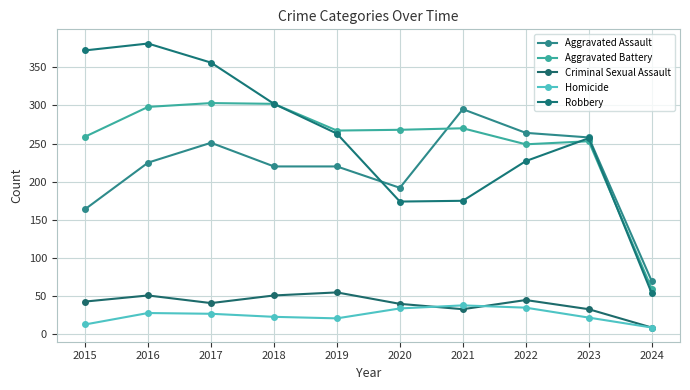

The value of Aggravated Battery at 2020 is 392. True or false?

False